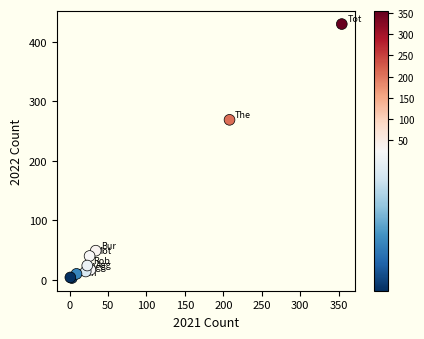

What Y value in the scatter plot is closest to 216?

269